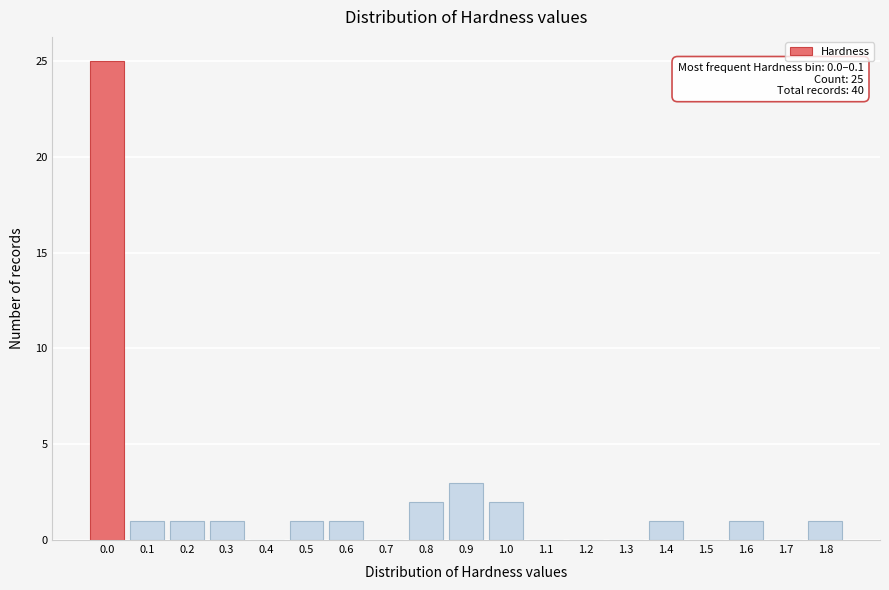

Reading left to right, transcribe all the data shown in this chart.

0.0=25	0.1=1	0.2=1	0.3=1	0.4=0	0.5=1	0.6=1	0.7=0	0.8=2	0.9=3	1.0=2	1.1=0	1.2=0	1.3=0	1.4=1	1.5=0	1.6=1	1.7=0	1.8=1